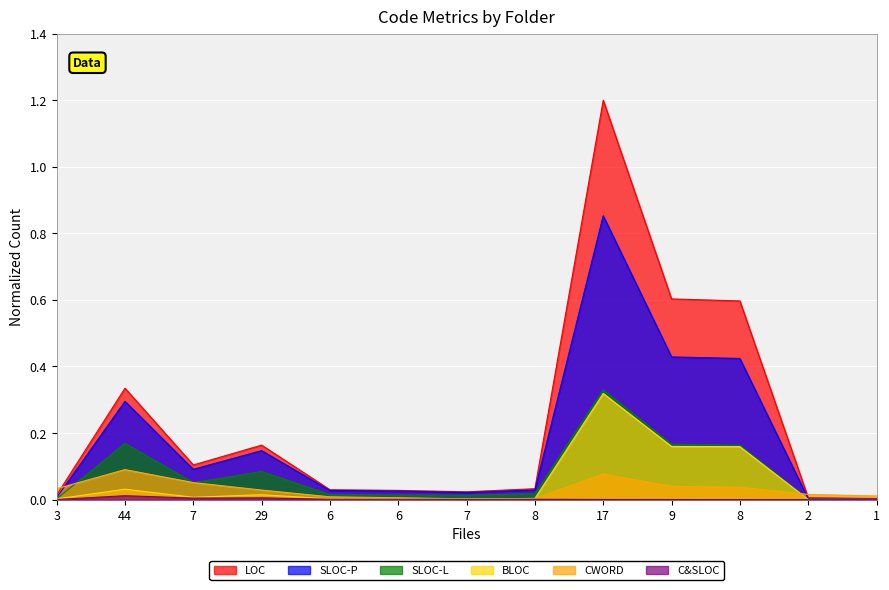

What is the label of the 8th point from the left?

8